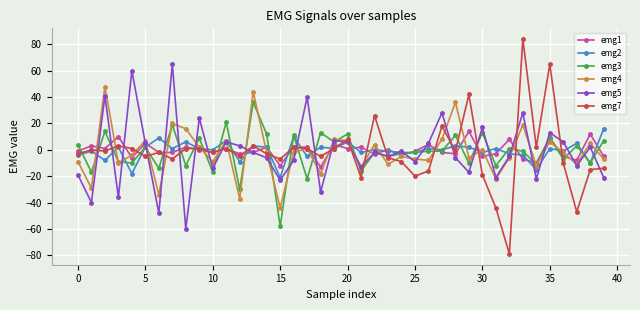

What is the value of the emg3 point at the 11th from the left?

-17